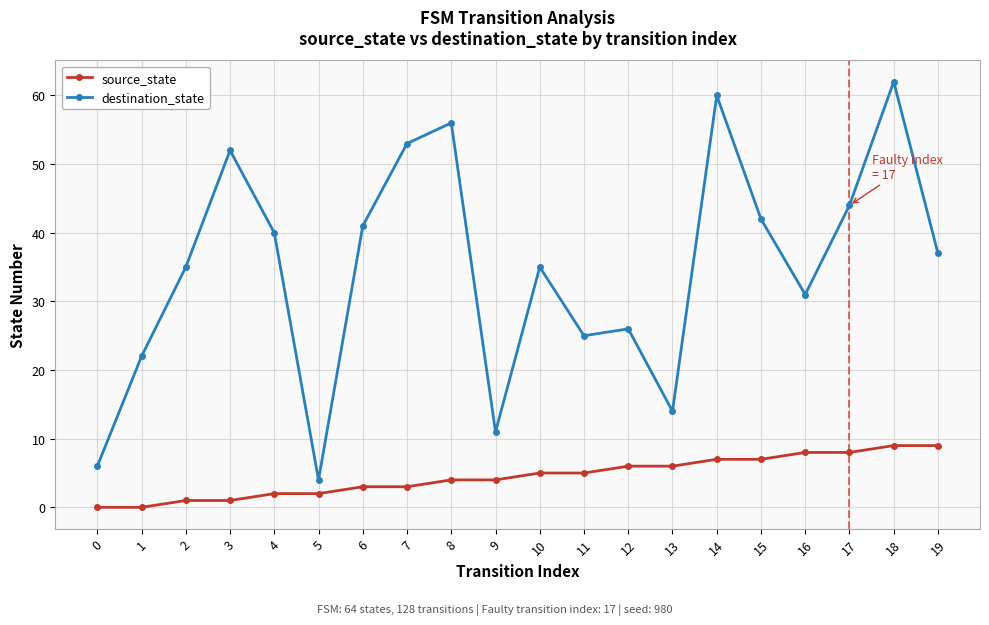

What is the spread (max minus min) of values at 16?

23